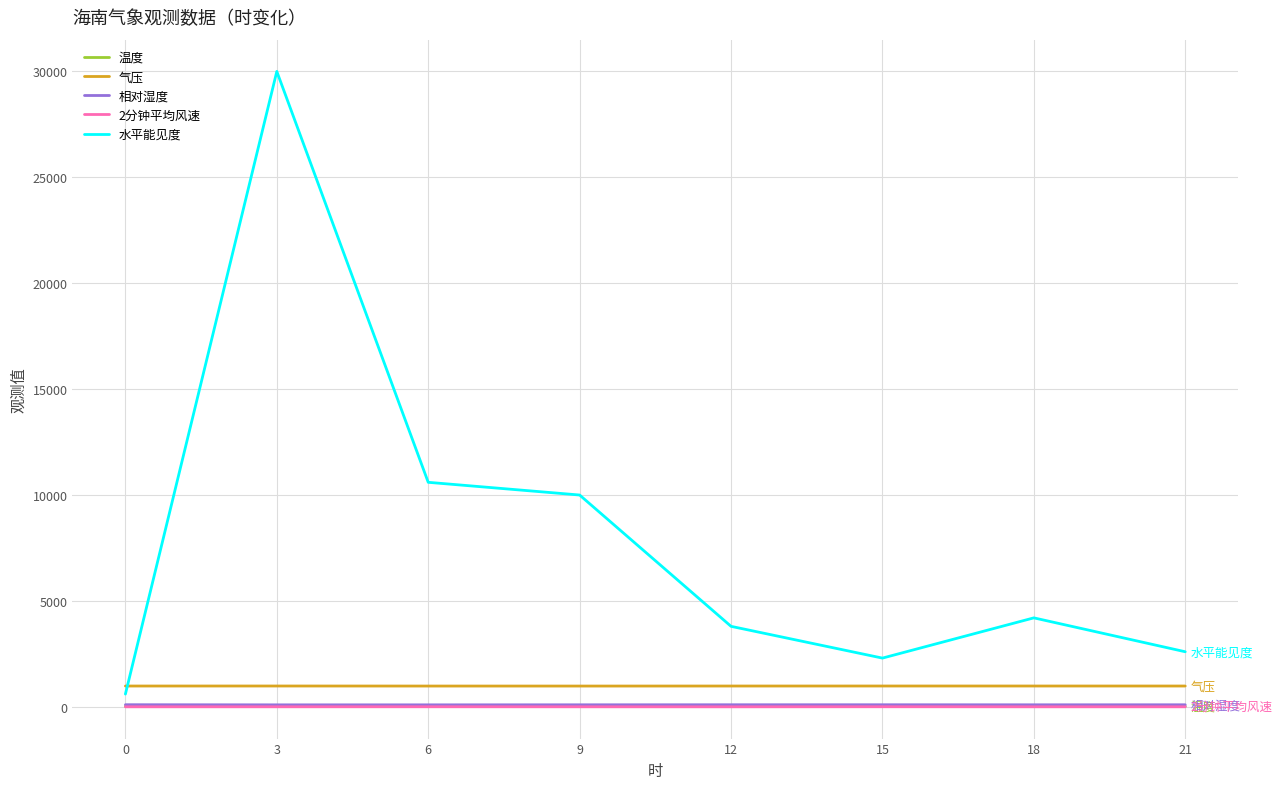

What are all the series names shown in the legend?

温度, 气压, 相对湿度, 2分钟平均风速, 水平能见度